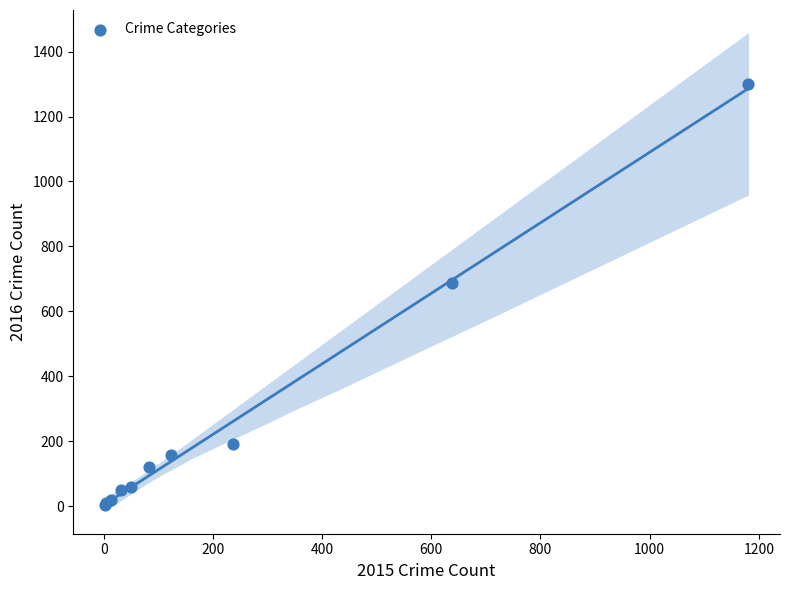

What Y value in the scatter plot is closest to 651?

688